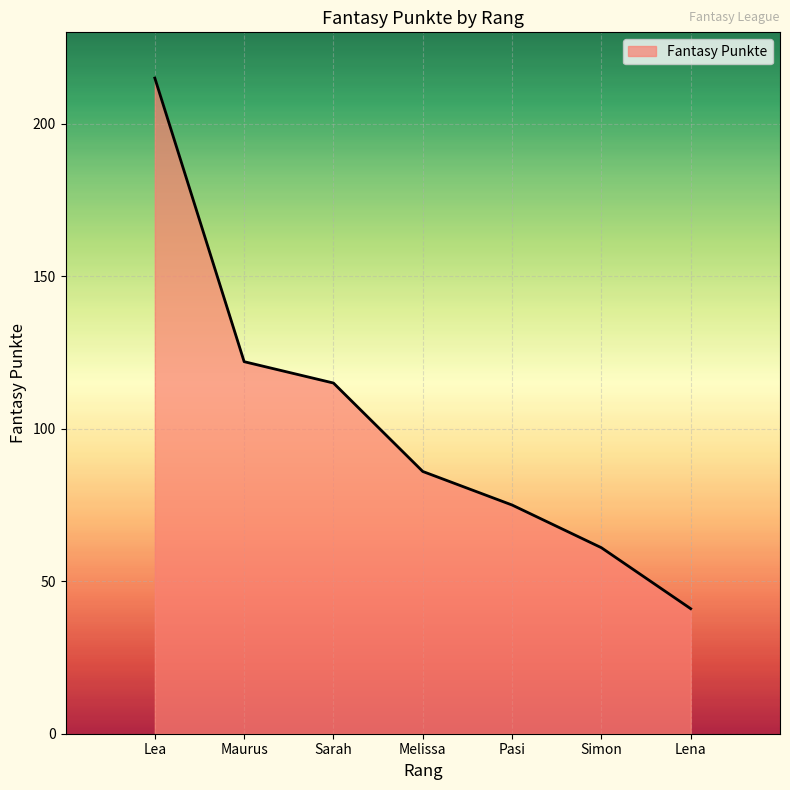

What is the sum of all values?

715